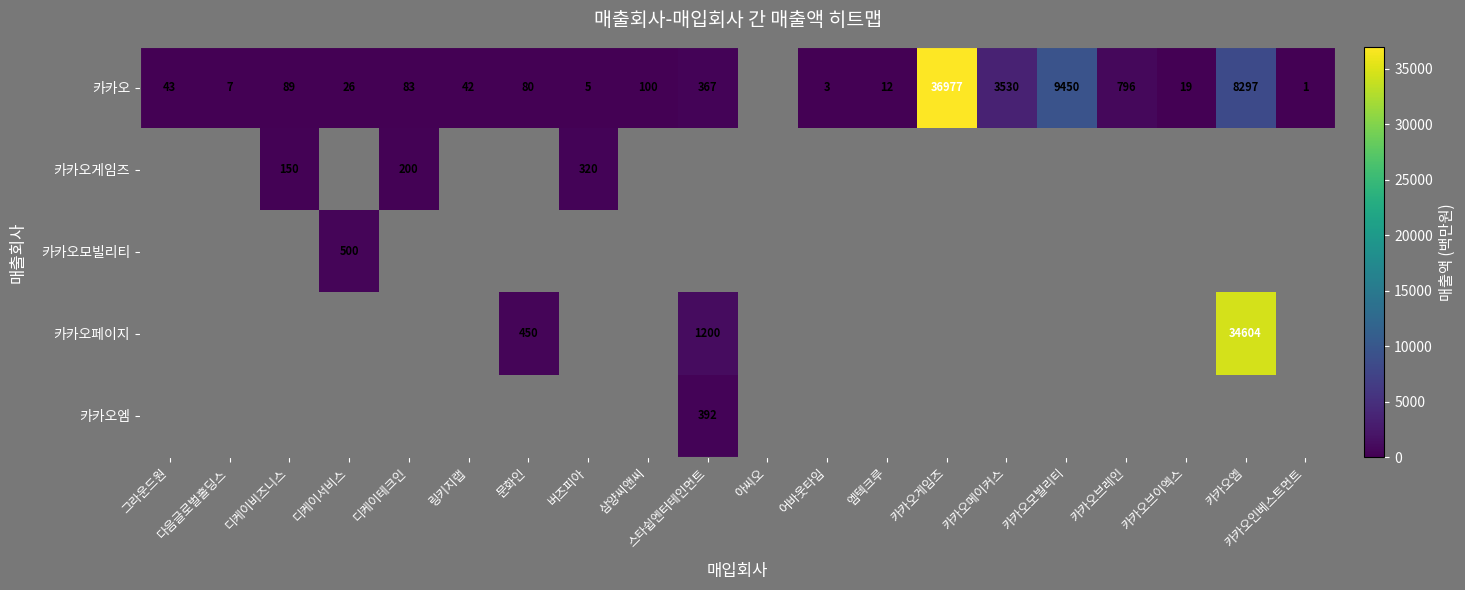

At which category is the sum across all series the highest?

카카오엠